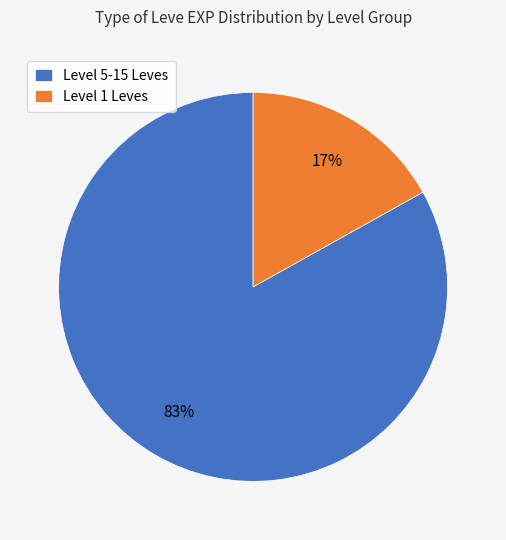

Combined, do Level 1 Leves and Level 5-15 Leves account for over 50%?

Yes